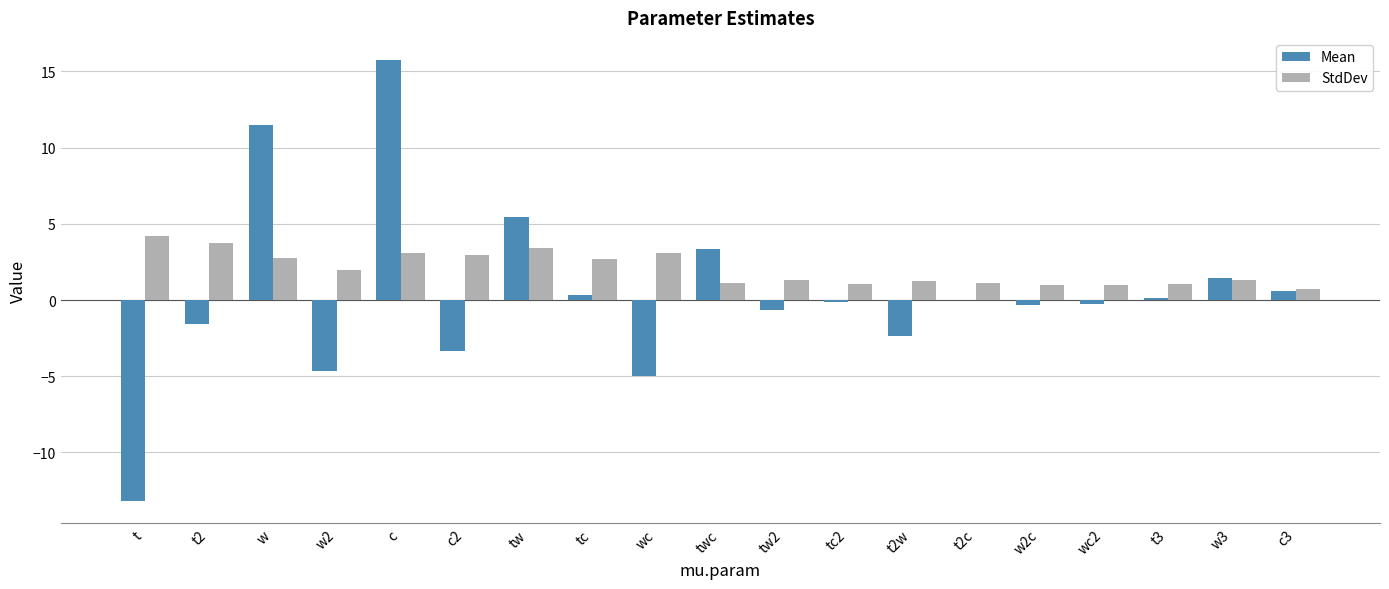

Does the chart contain stacked bars?

No